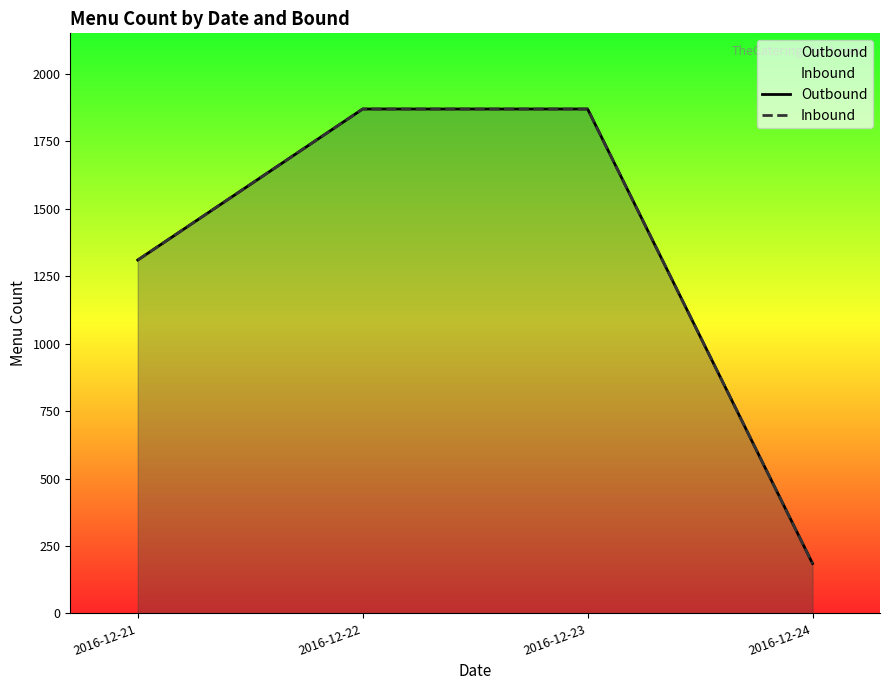

Rank the series at 2016-12-21 from lowest to highest value.

Outbound, Inbound